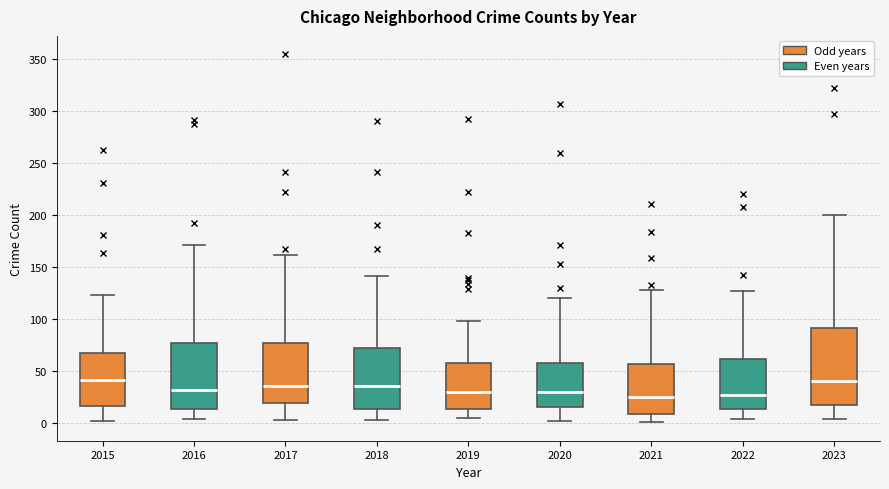

Reading left to right, read every box against the y-axis: the position of its median line, the range the box covers, and the ends of its whiskers. The values are not printed on the chart, so give them approximately, as read against the axis.

2015: median 40, box 15 to 70, whiskers 0 to 125
2016: median 35, box 15 to 80, whiskers 5 to 170
2017: median 35, box 20 to 75, whiskers 5 to 160
2018: median 35, box 15 to 75, whiskers 5 to 140
2019: median 30, box 15 to 60, whiskers 5 to 100
2020: median 30, box 15 to 60, whiskers 0 to 120
2021: median 25, box 10 to 55, whiskers 0 to 130
2022: median 30, box 15 to 60, whiskers 5 to 125
2023: median 40, box 20 to 90, whiskers 5 to 200